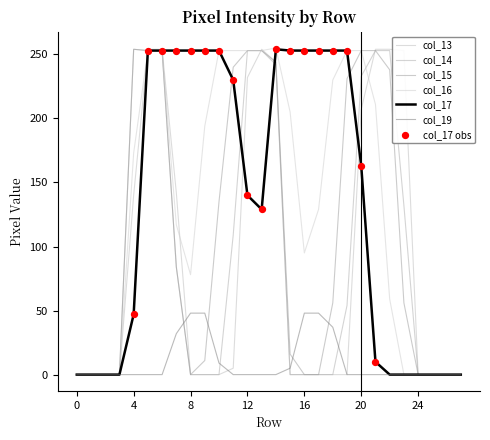

Which series has the largest total across all categories?

col_16